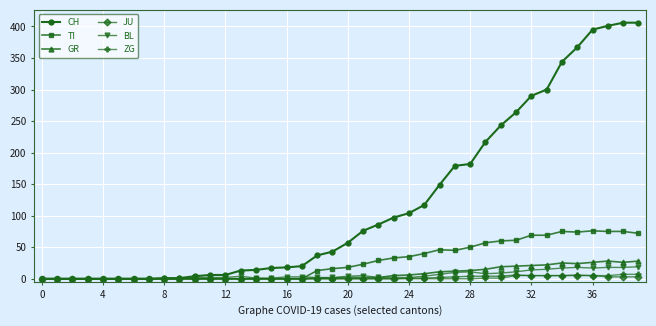

Which series has the largest range (max minus min)?

CH